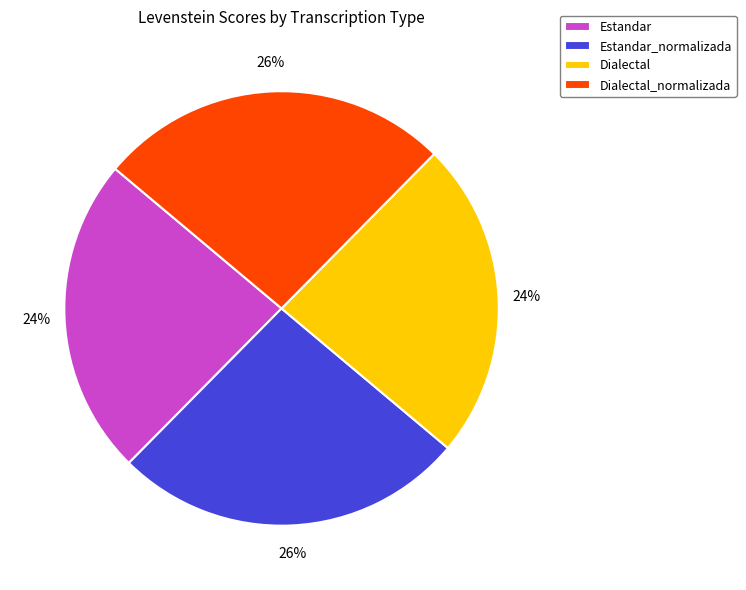

Is there any slice that represents more than half of the pie?

No